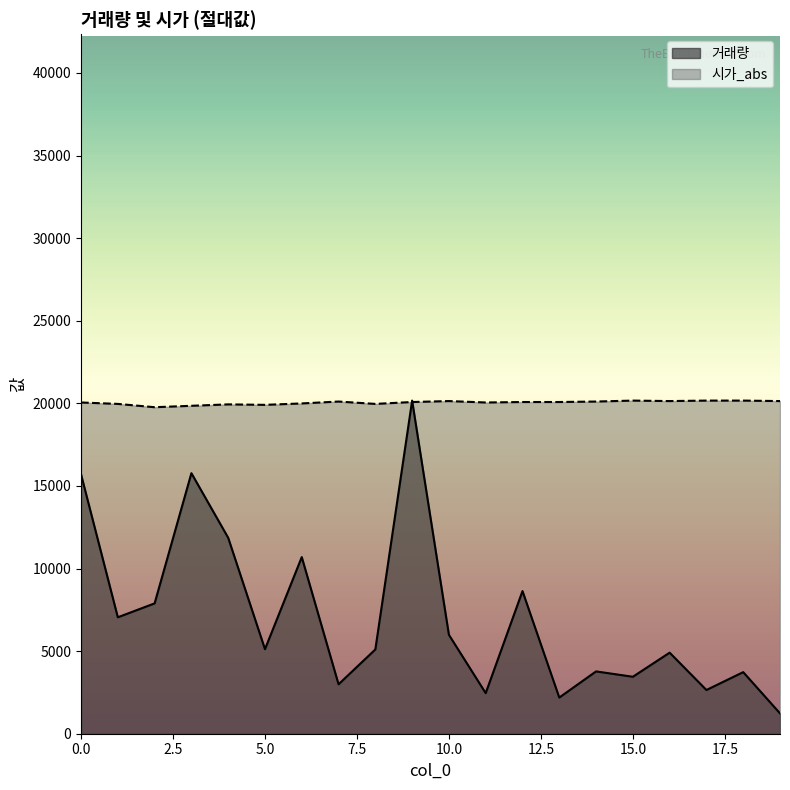

List the series in order of their peak value, lowest first.

거래량, 시가_abs